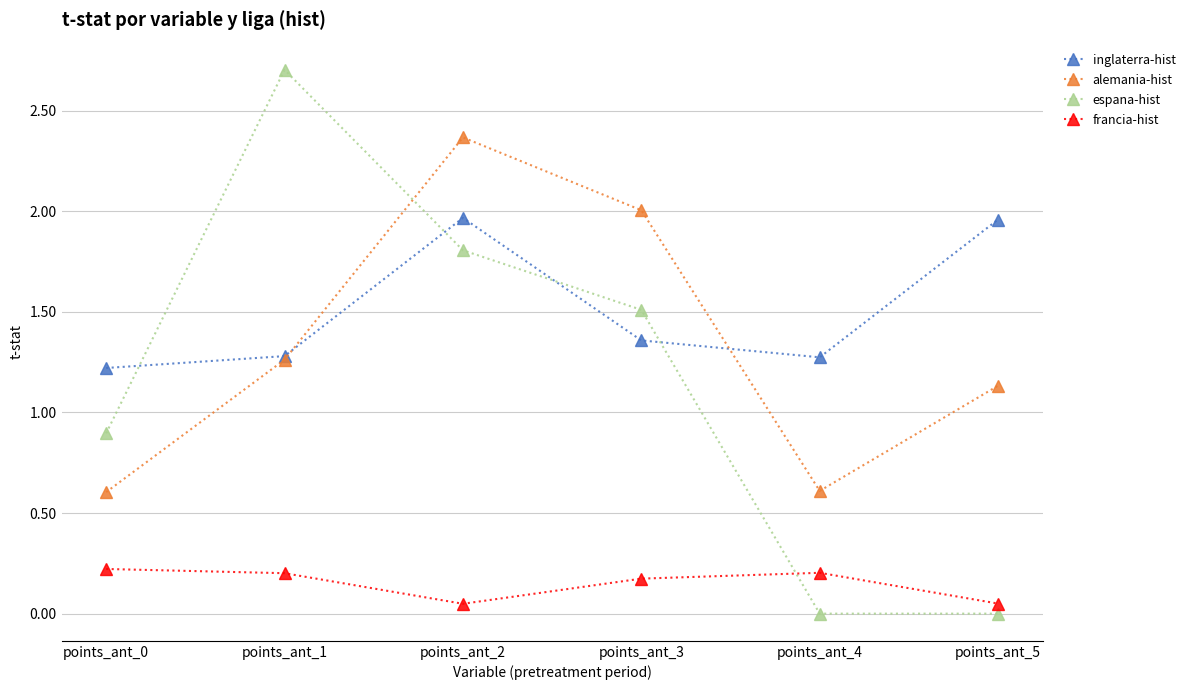

Which series has the largest range (max minus min)?

espana-hist